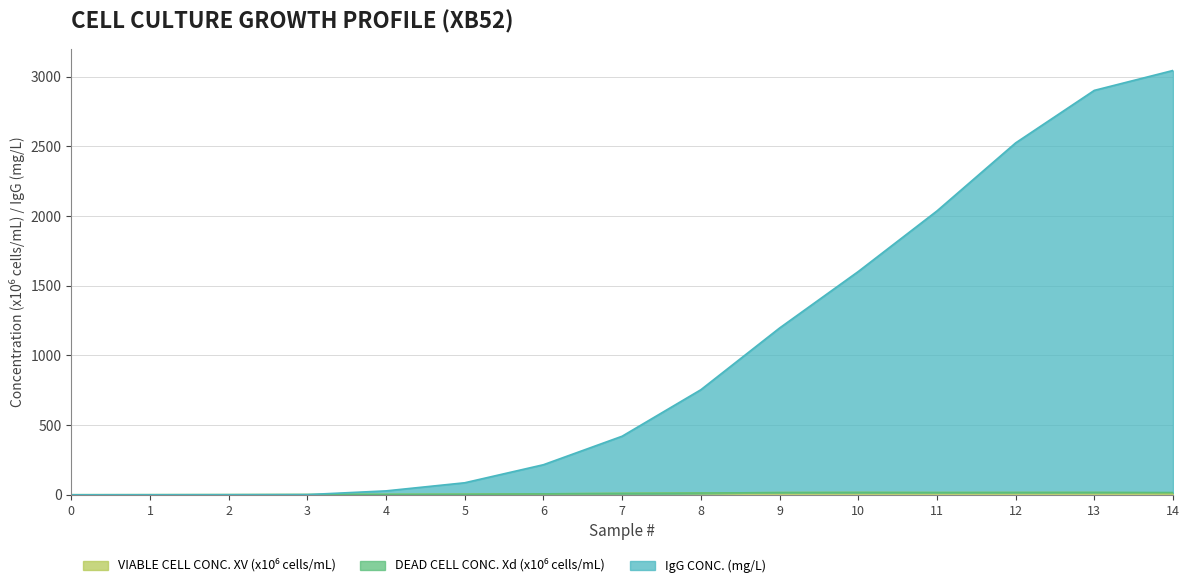

What is the difference between the highest and lowest values at 9?

1181.0